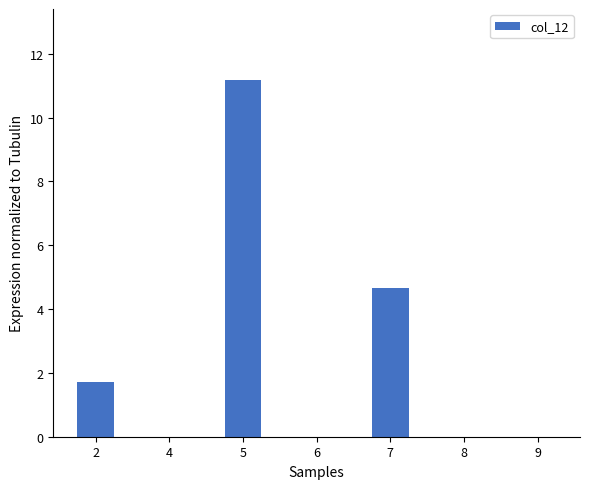

What is the average value?

2.5